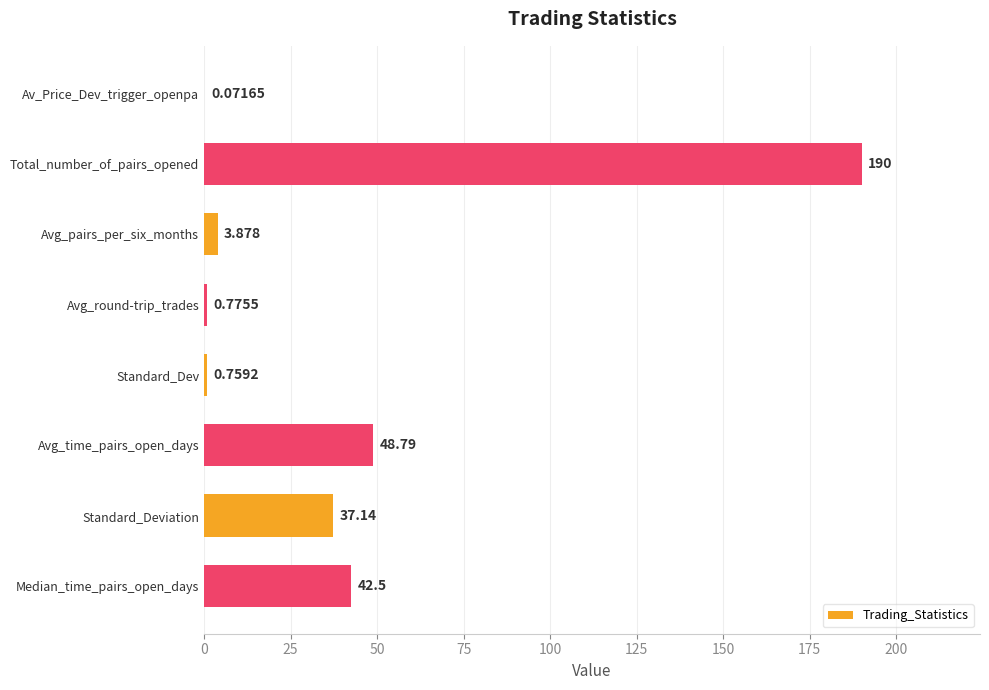

Are the bars horizontal?

Yes